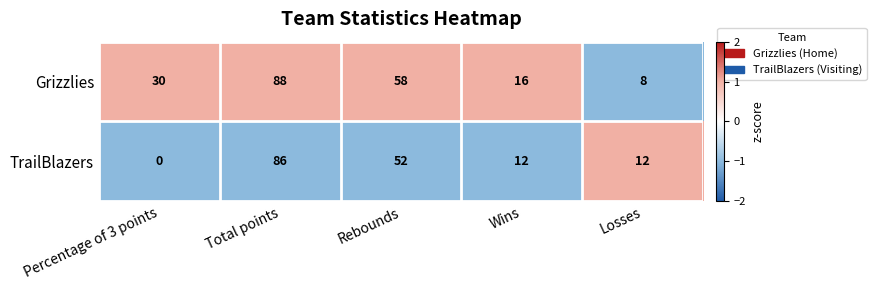

What value does the Grizzlies series have at Wins, to the nearest 10?

20